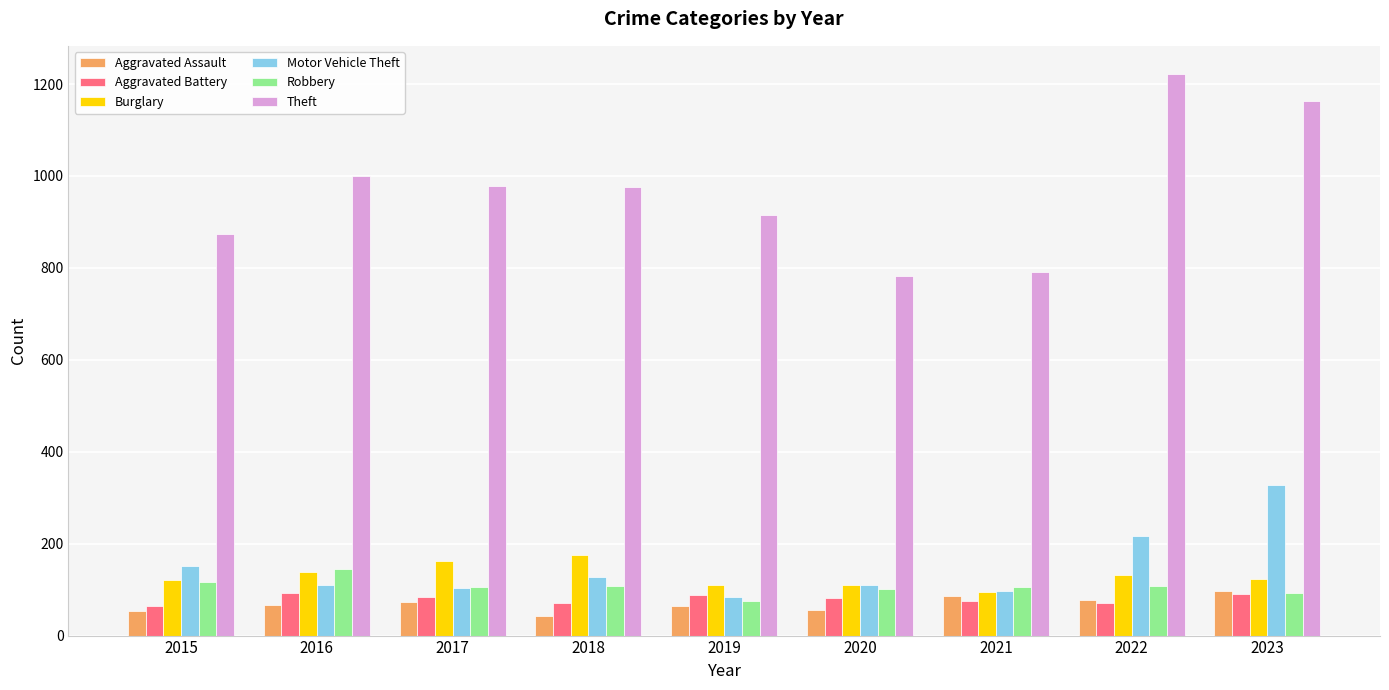

At how many categories does at least one series exceed 760?

9